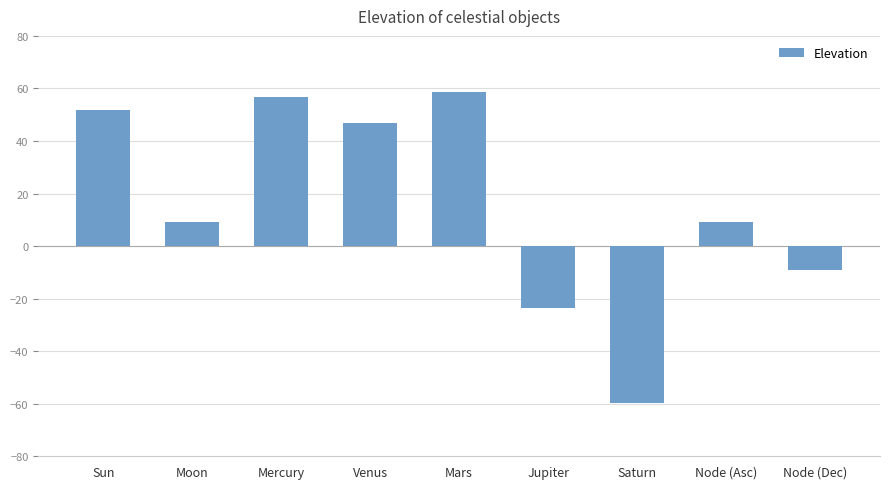

At which category does the chart reach its peak across all series?

Mars